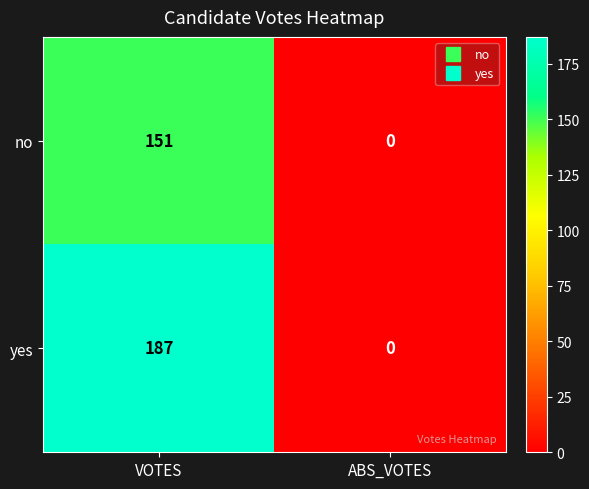

Which label corresponds to the largest value in the chart?

VOTES